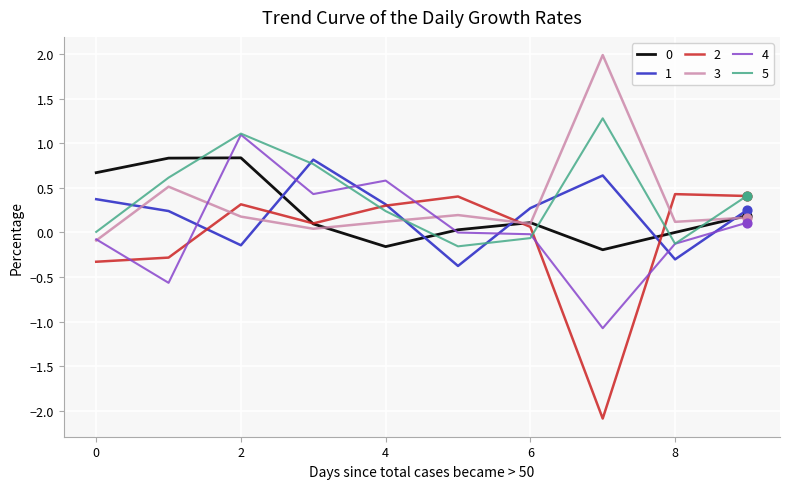

At how many categories does at least one series exceed 0?

10